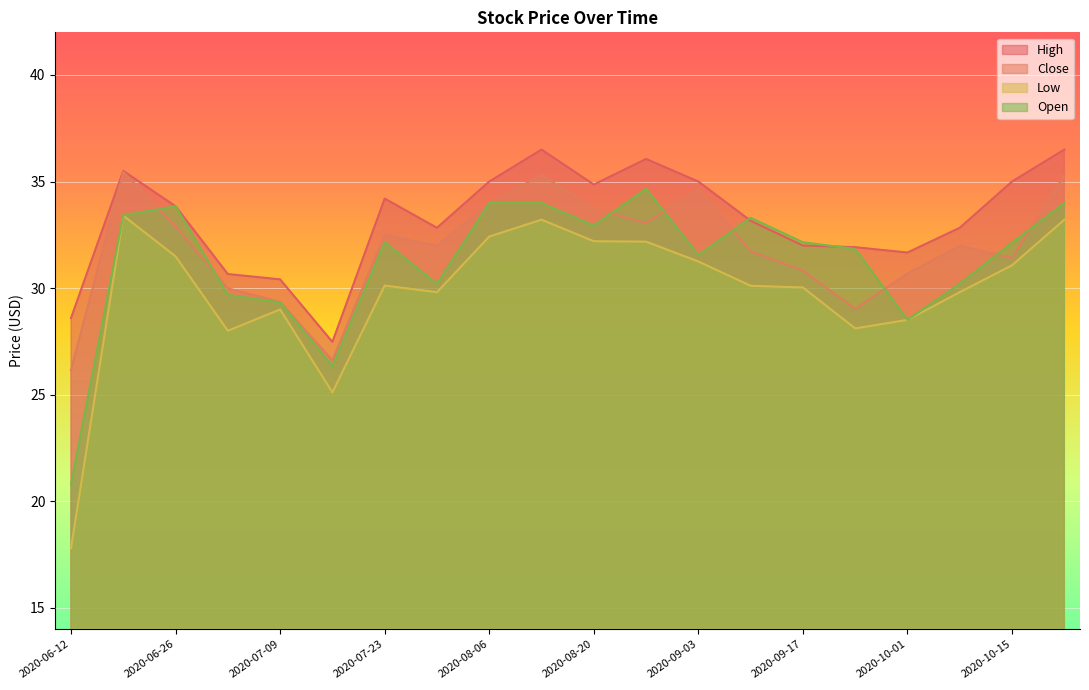

Which label corresponds to the largest value in the chart?

2020-08-13